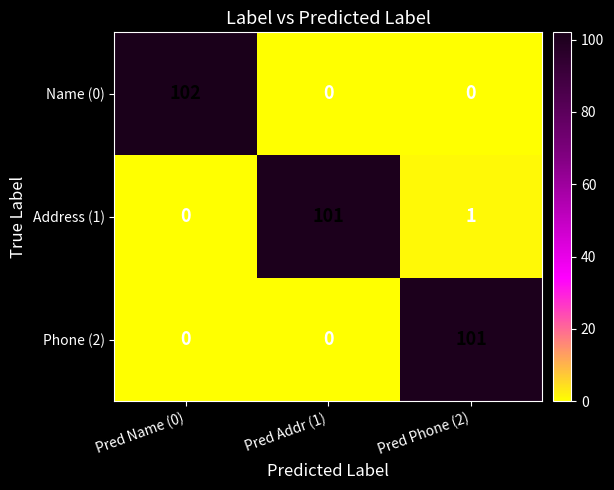

What is the average value of the Address (1) series?

34